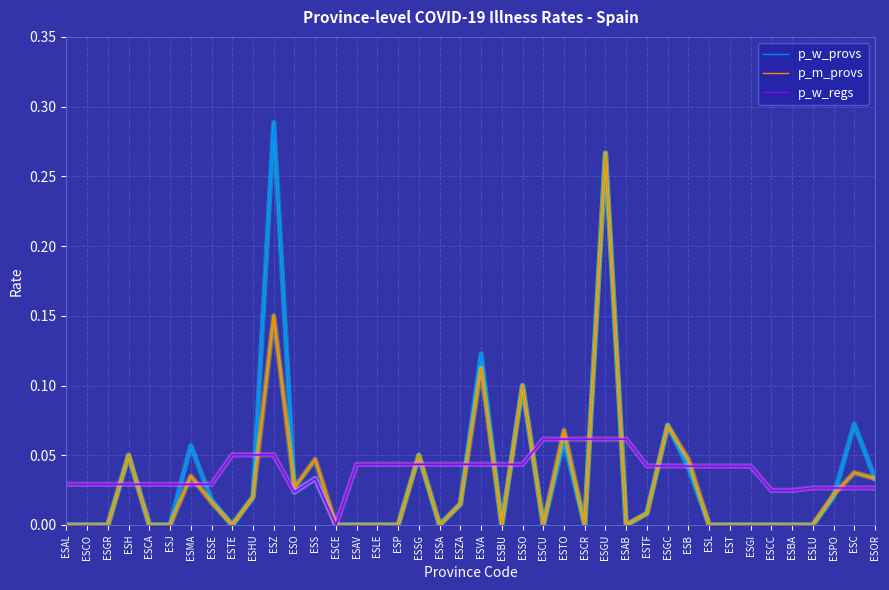

What position from the left is ESB?

31